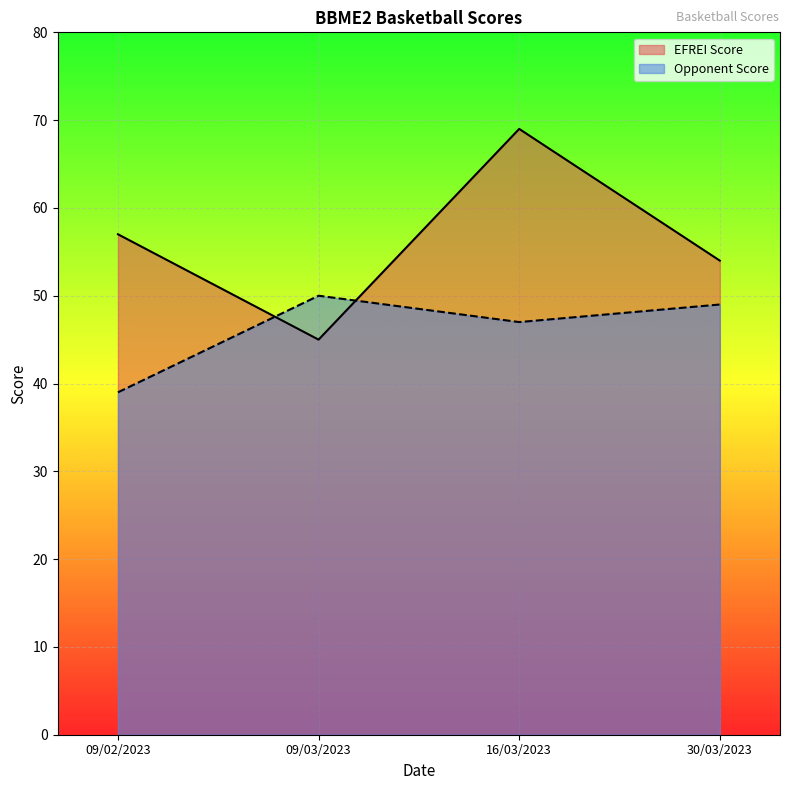

Between 09/02/2023 and 30/03/2023, which series saw the biggest shift?

Opponent Score